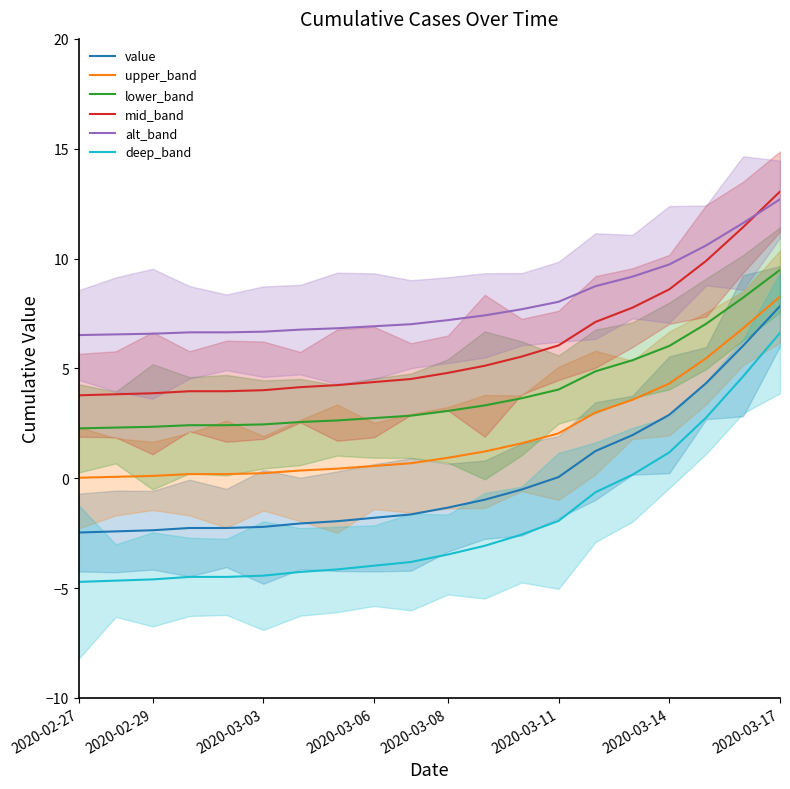

True or false: mid_band and value intersect in this chart.

False